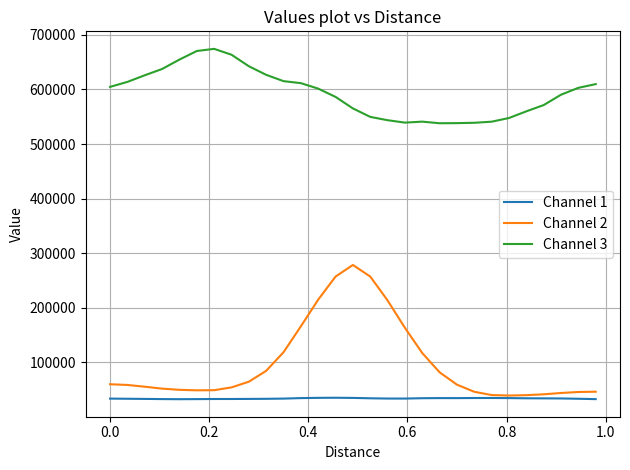

What is the difference between the second highest and second lowest values in the Channel 3 series?

132197.5